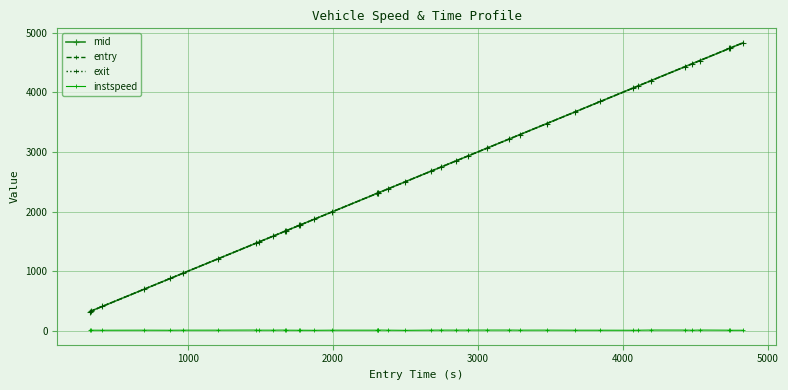

True or false: instspeed has more than 1 interior local peaks.

True